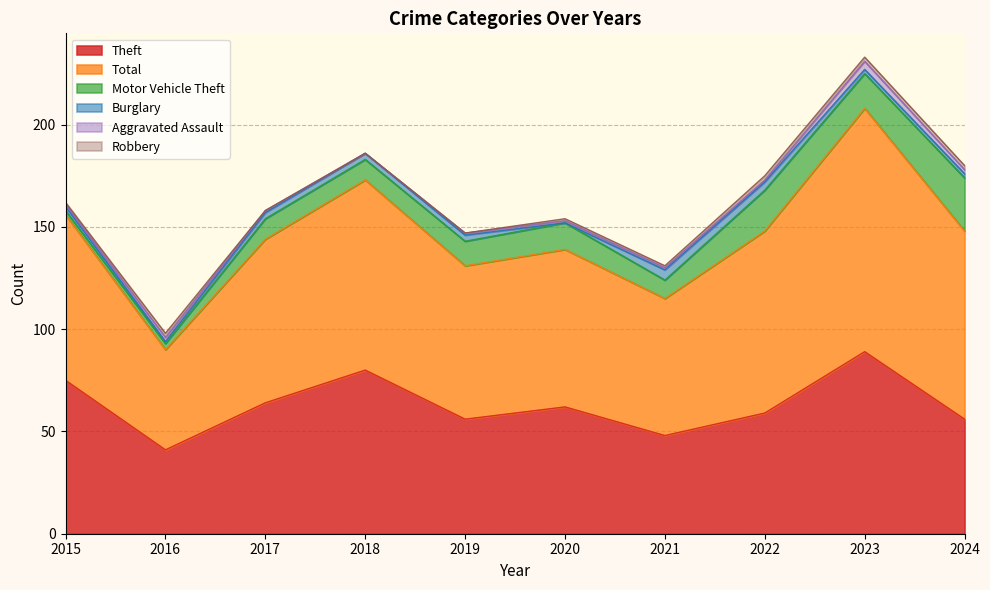

List the labels in order of Robbery value, smallest first.

2017, 2018, 2019, 2015, 2020, 2021, 2016, 2022, 2023, 2024